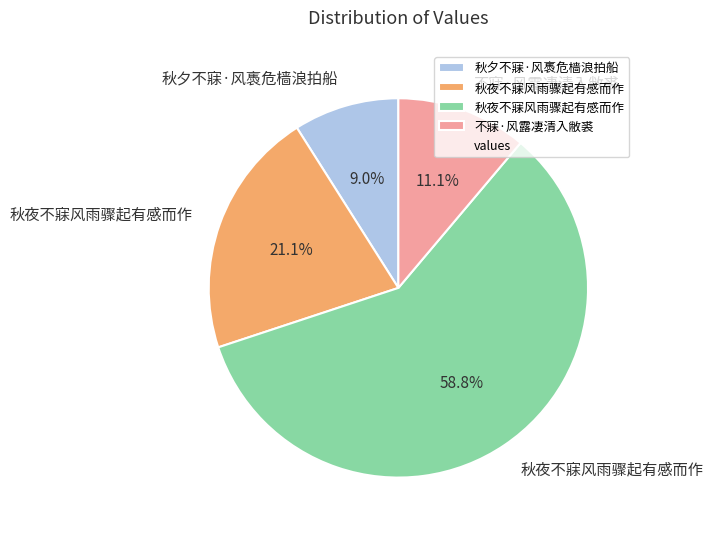

Does any single category account for the majority?

Yes